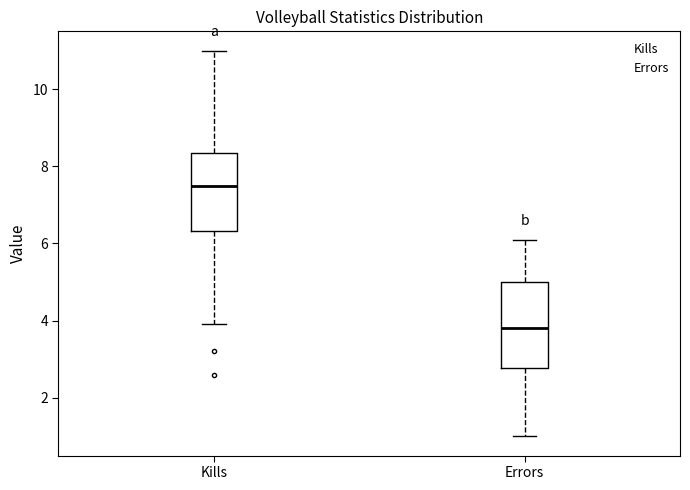

Reading left to right, transcribe this box plot: for each box, give where its median line is, the range the box spans, and where its two whiskers end, as read against the y-axis. The values are not printed on the chart, so give them approximately, as read against the axis.

Kills: median 7.6, box 6.4 to 8.4, whiskers 4.0 to 11.0
Errors: median 3.8, box 2.8 to 5.0, whiskers 1.0 to 6.2